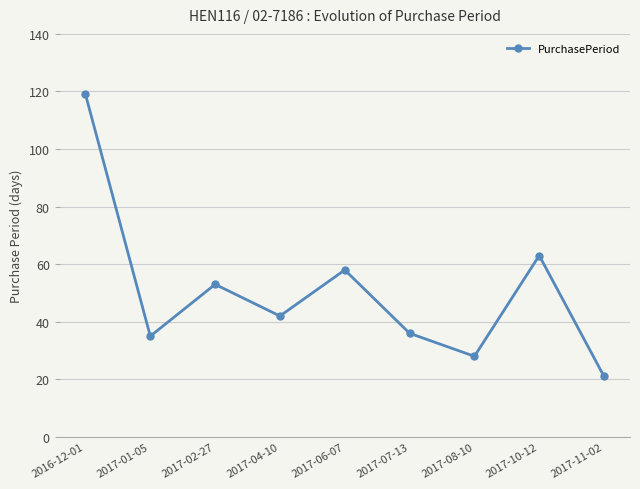

How many distinct data groups are displayed?

1